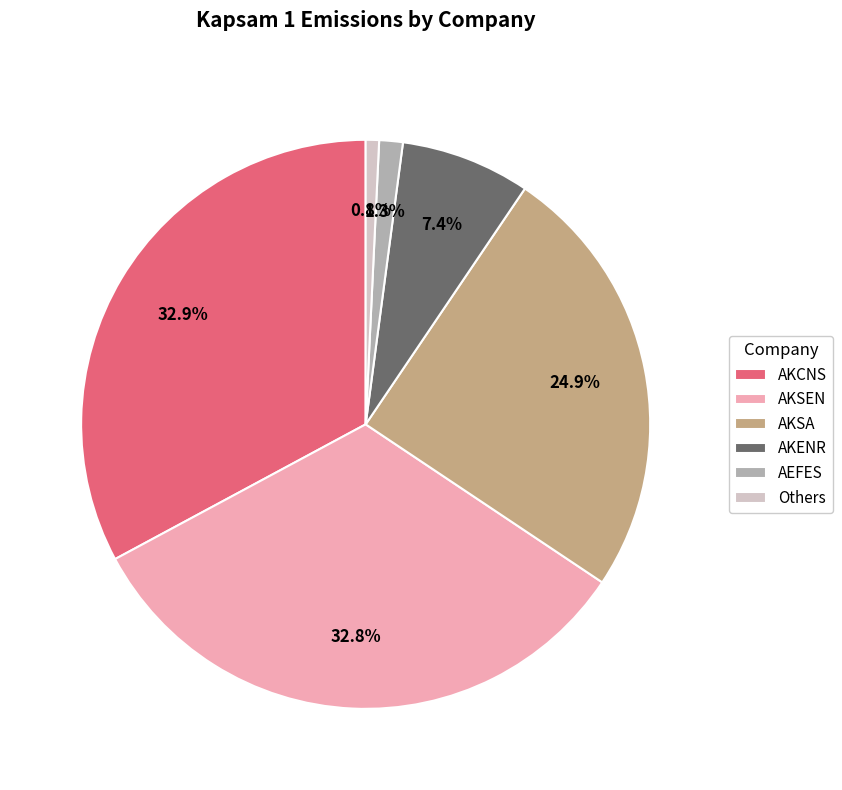

Between Others and AKSEN, which is larger?

AKSEN